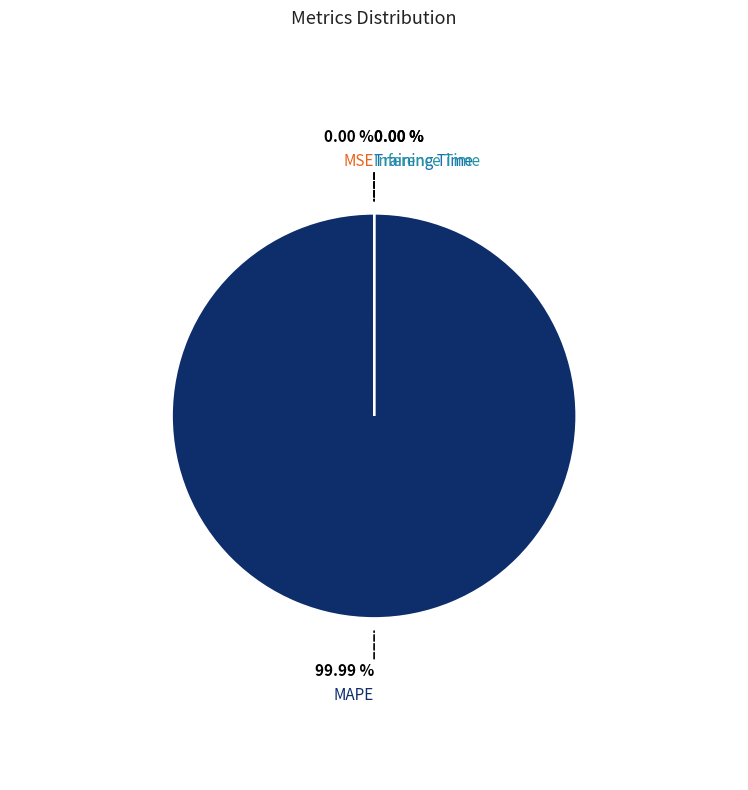

To the nearest percent, what is the difference between the largest and smallest slice percentages?

100%